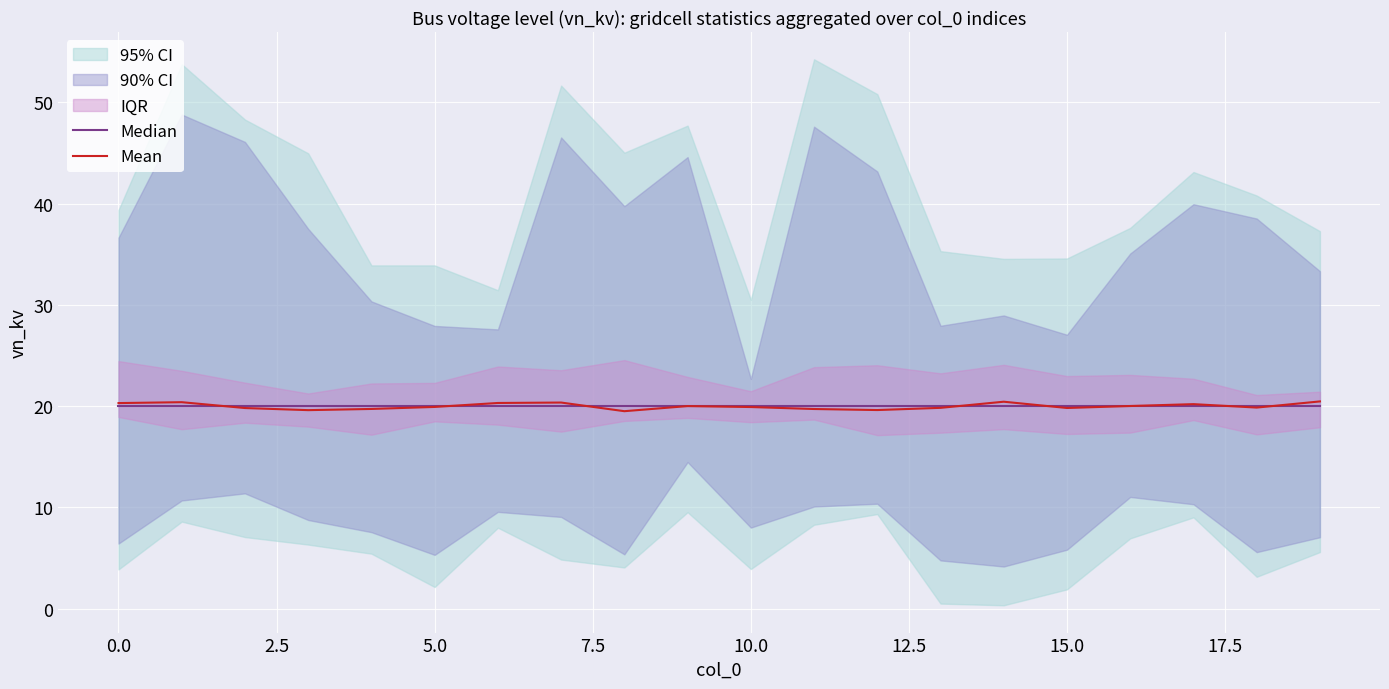

Reading left to right, transcribe all the data shown in this chart.

Median: 20.0	20.0	20.0	20.0	20.0	20.0	20.0	20.0	20.0	20.0	20.0	20.0	20.0	20.0	20.0	20.0	20.0	20.0	20.0	20.0
Mean: 20.3	20.4	19.8	19.6	19.7	19.9	20.3	20.4	19.5	20.0	19.9	19.7	19.6	19.8	20.4	19.8	20.0	20.2	19.9	20.5